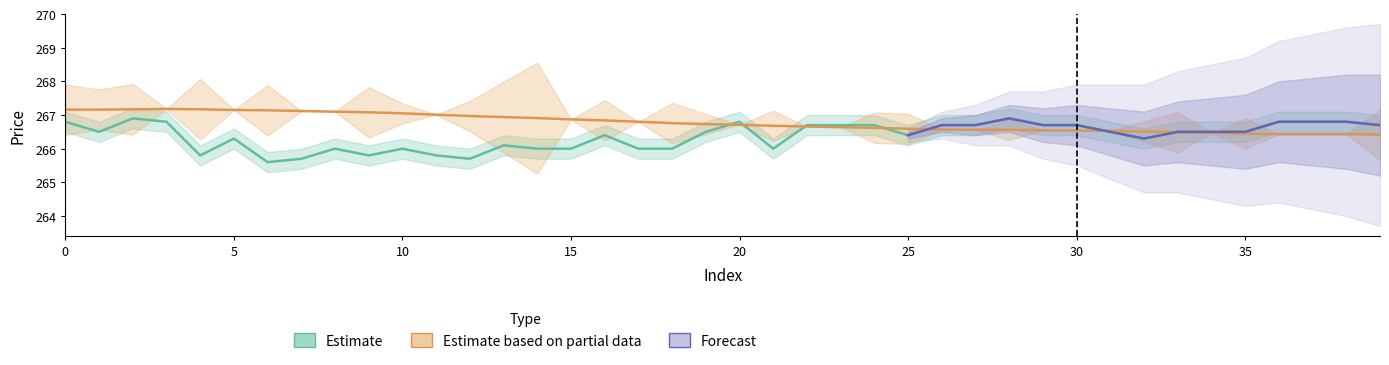

What is the value of the MA60 point at the 29th from the left?

266.6